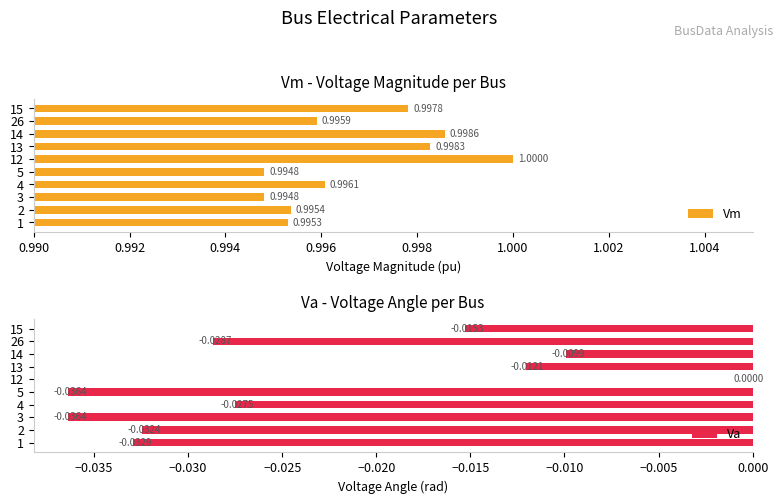

At which label is Vm closest to 0?

5